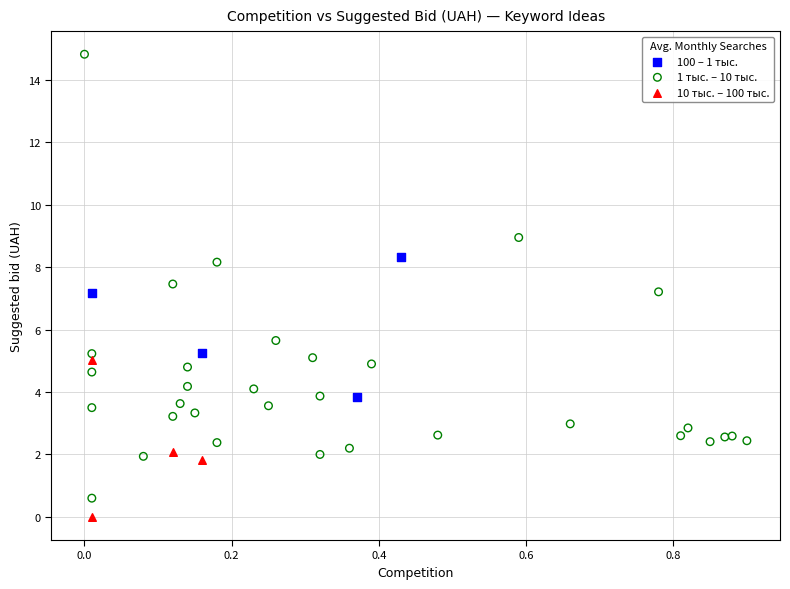

Which series reaches the minimum Y coordinate?

10 тыс. – 100 тыс.